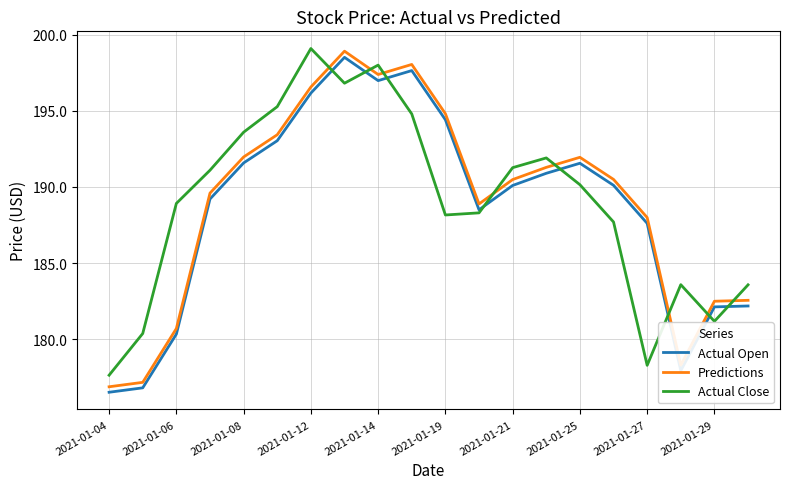

How many lines are shown in the chart?

3